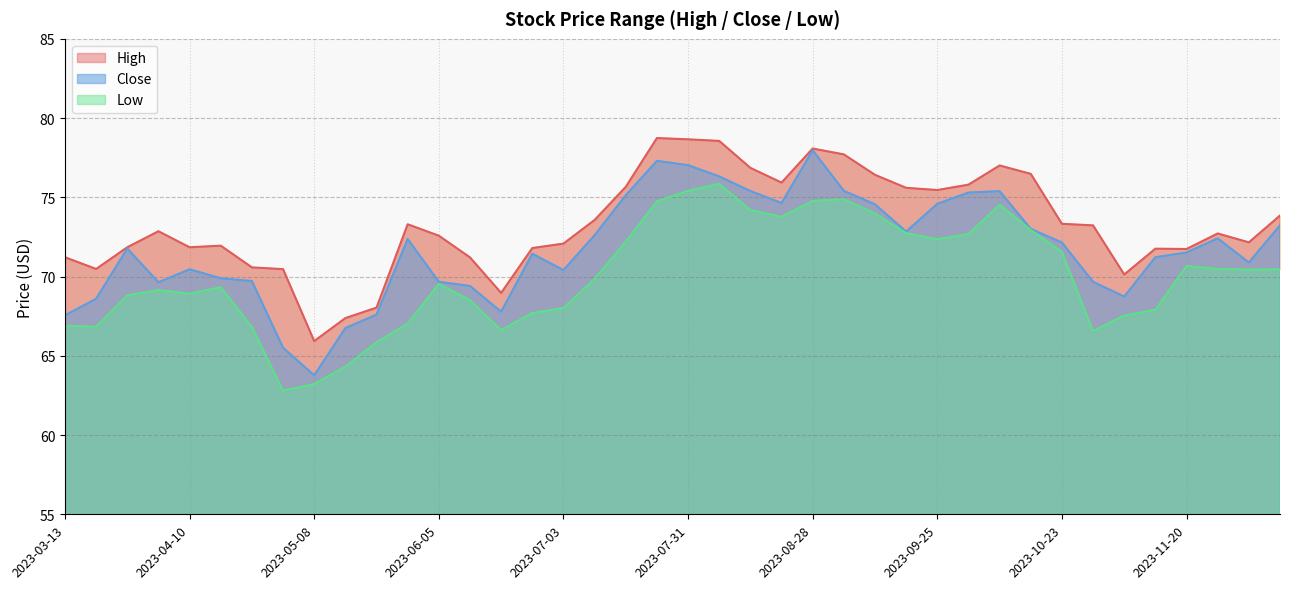

True or false: Low and High intersect in this chart.

False